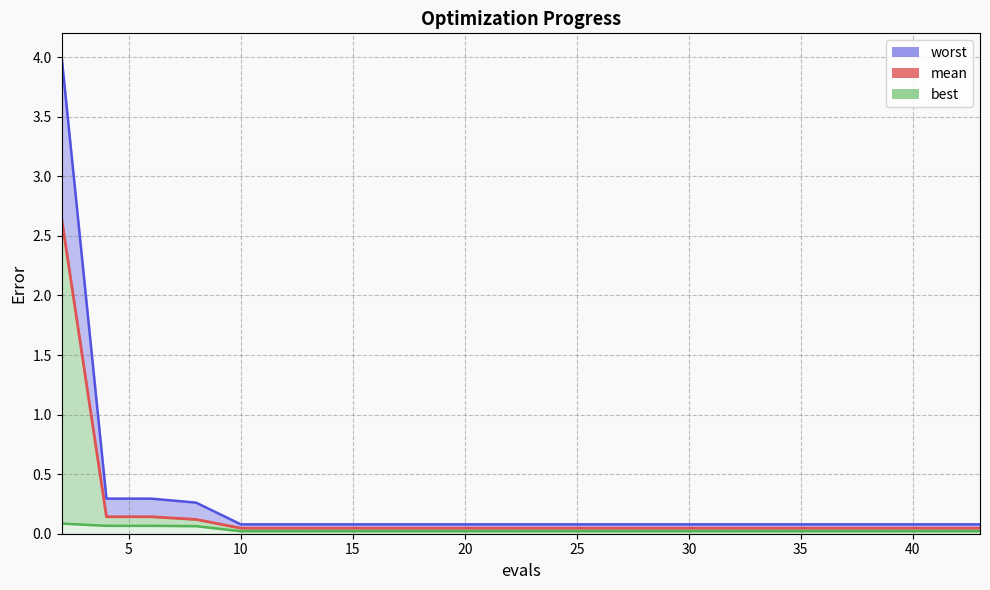

Which series has the largest total across all categories?

worst line